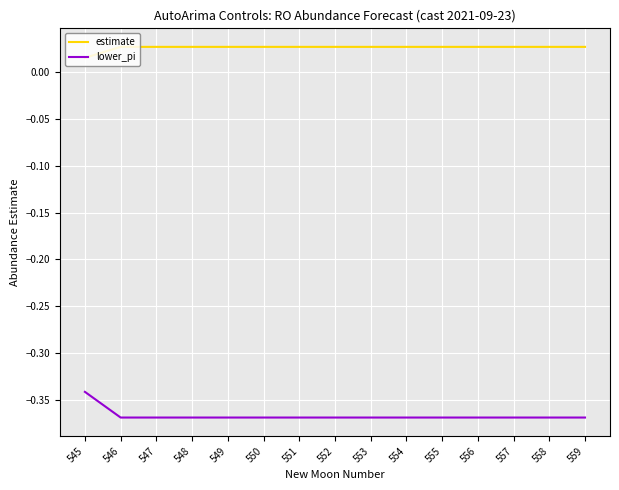

Where is estimate nearest to the value 0?

545